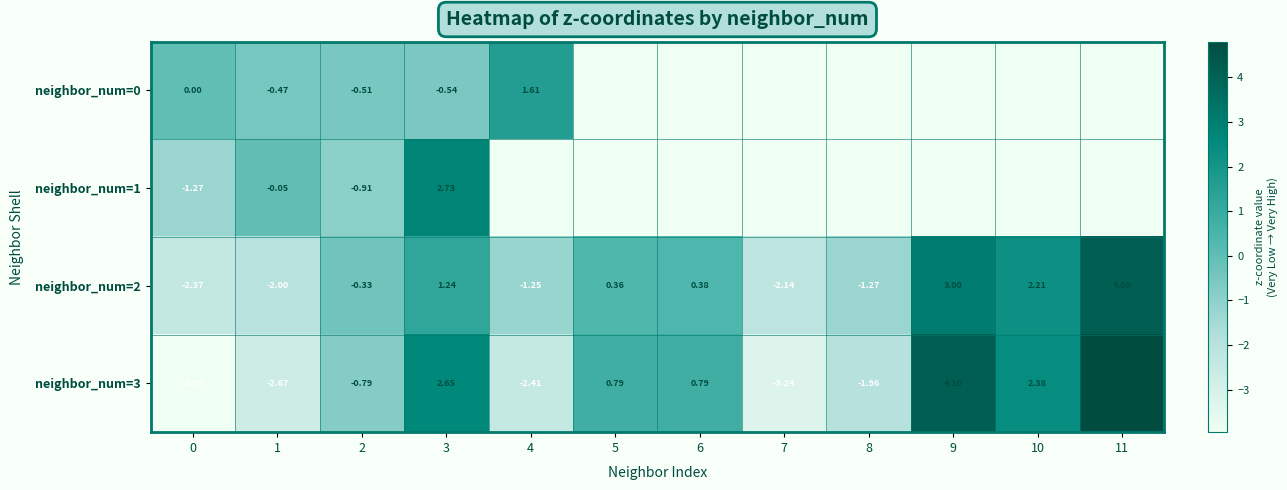

Rank the series at 1 from highest to lowest value.

neighbor_num=1, neighbor_num=0, neighbor_num=2, neighbor_num=3